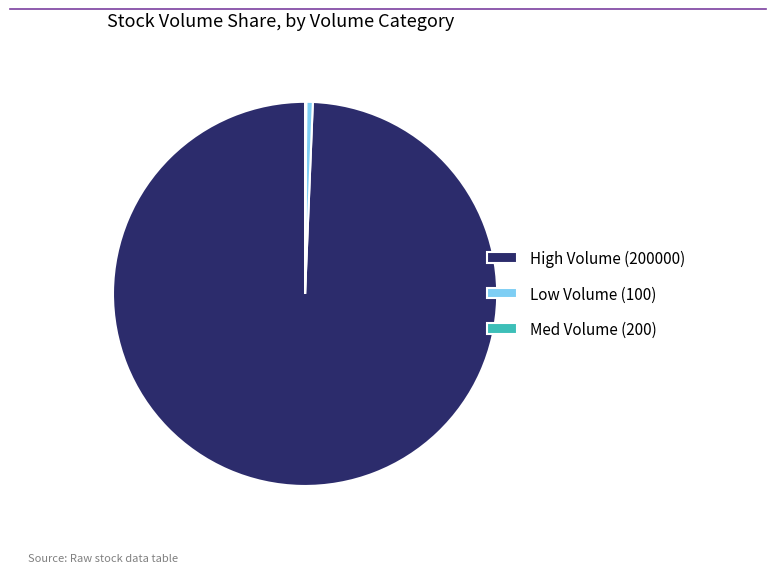

Which category accounts for the majority?

High Volume (200000)